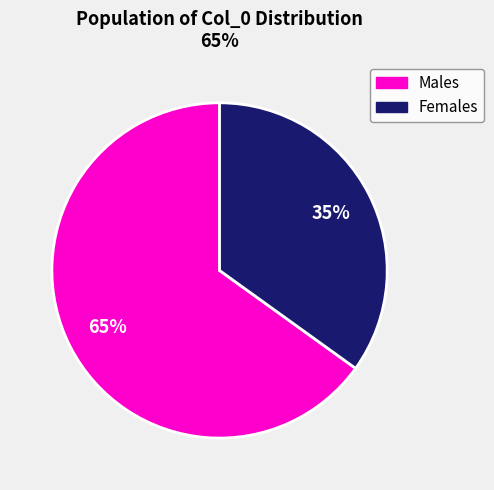

To the nearest percent, what is the average slice percentage?

50%